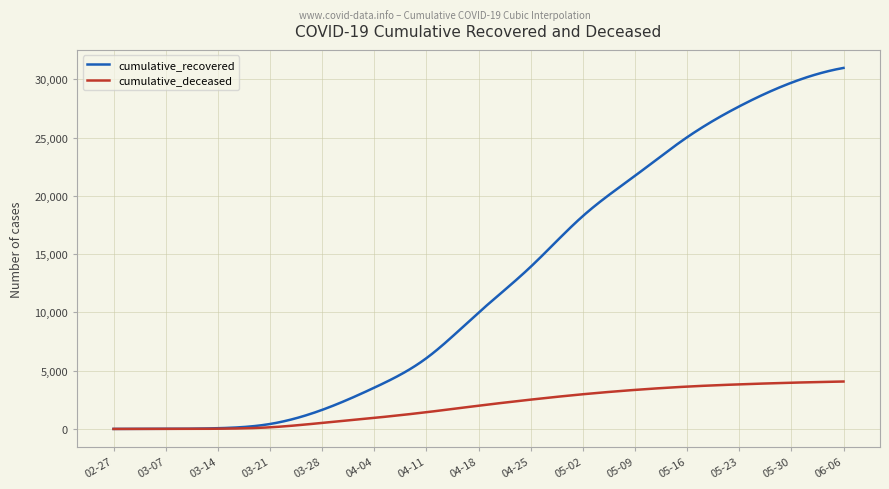

Which series has the largest total across all categories?

cumulative_recovered